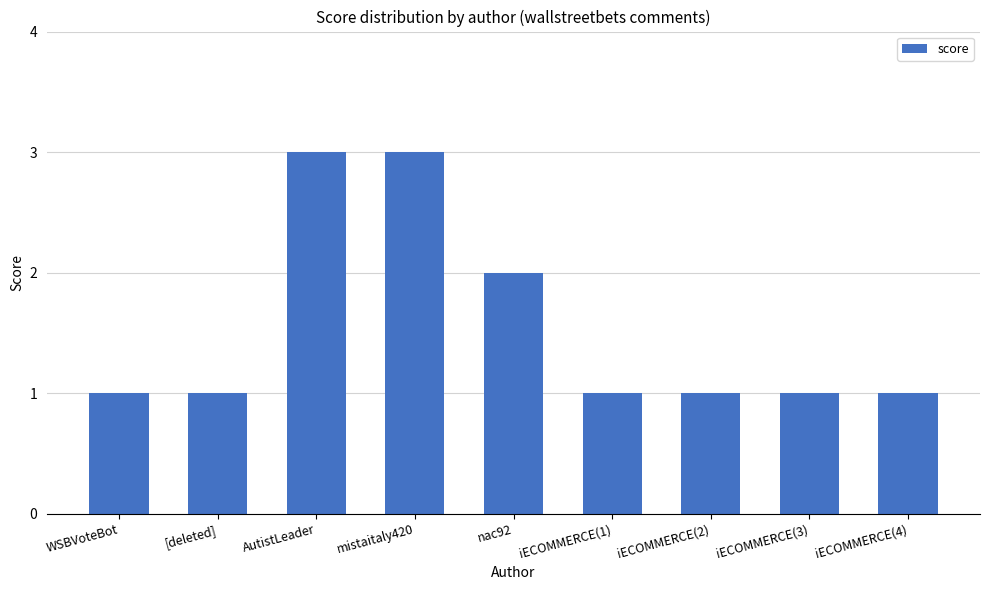

Reading left to right, transcribe all the data shown in this chart.

WSBVoteBot=1	[deleted]=1	AutistLeader=3	mistaitaly420=3	nac92=2	iECOMMERCE(1)=1	iECOMMERCE(2)=1	iECOMMERCE(3)=1	iECOMMERCE(4)=1